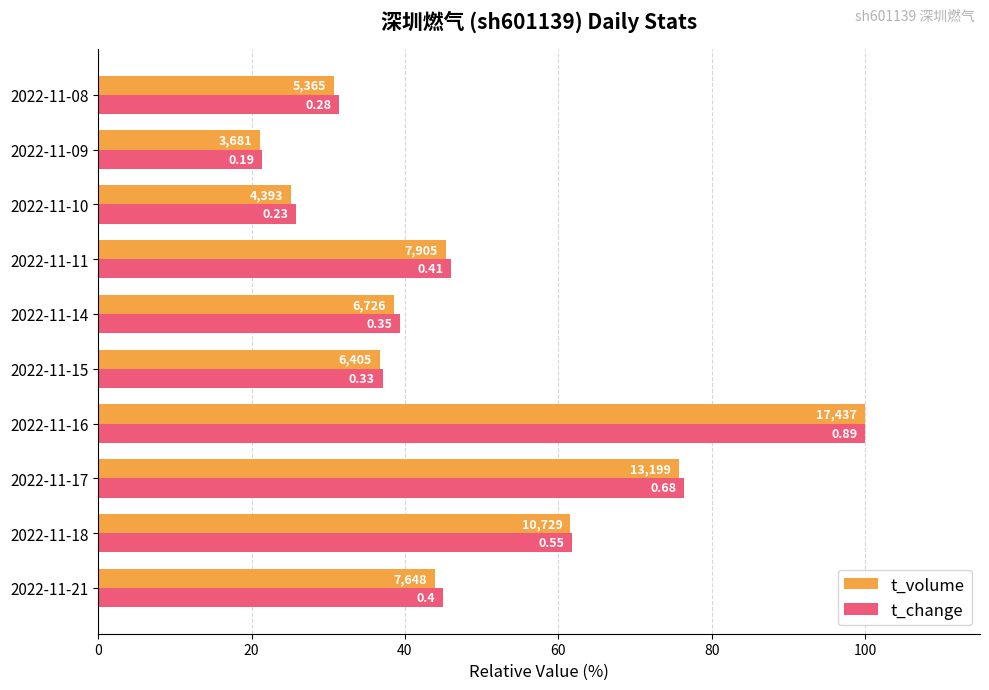

What are all the series names shown in the legend?

t_volume, t_change